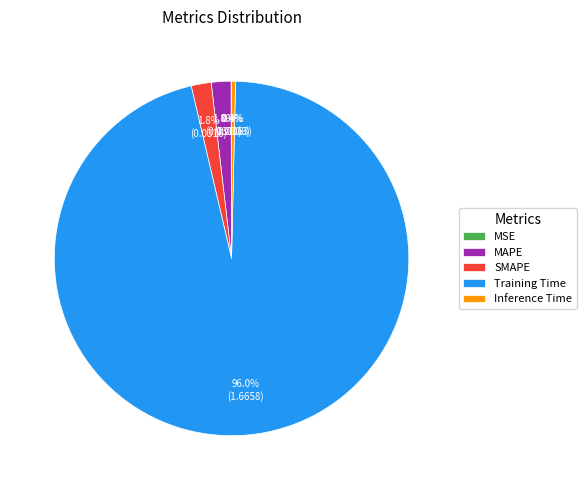

Does any single category account for the majority?

Yes